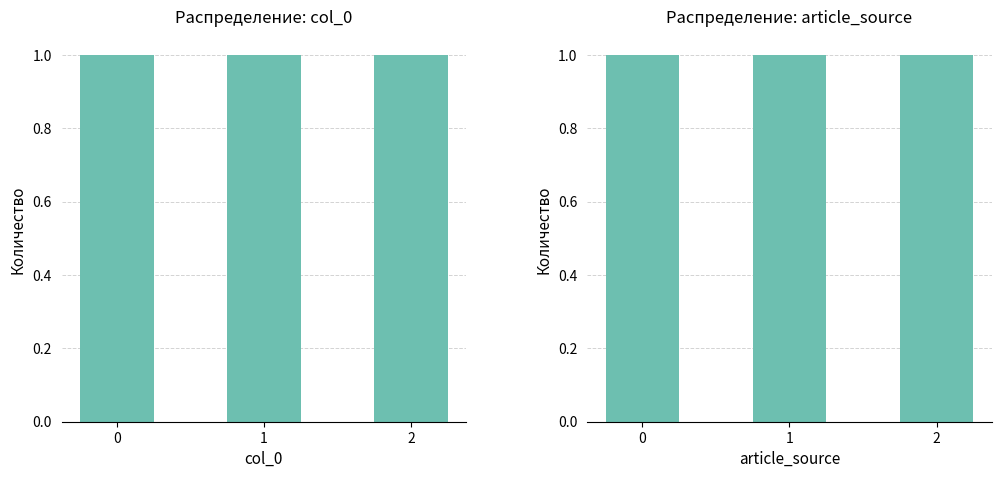

What is the value of the 2nd bar from the left?

1